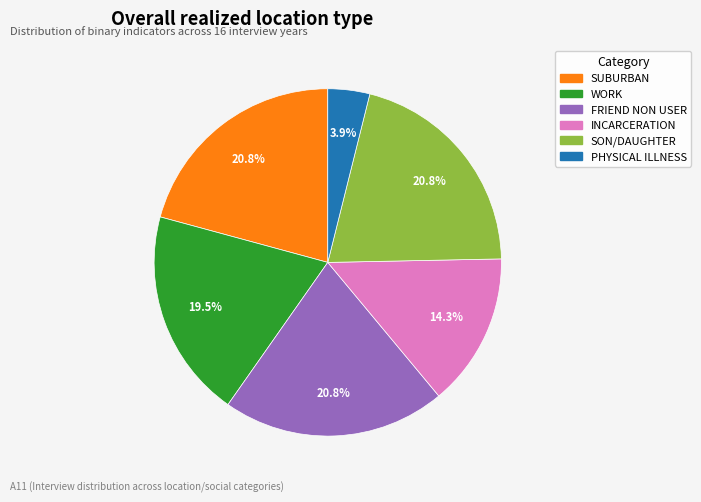

Which has a higher value, INCARCERATION or SUBURBAN?

SUBURBAN